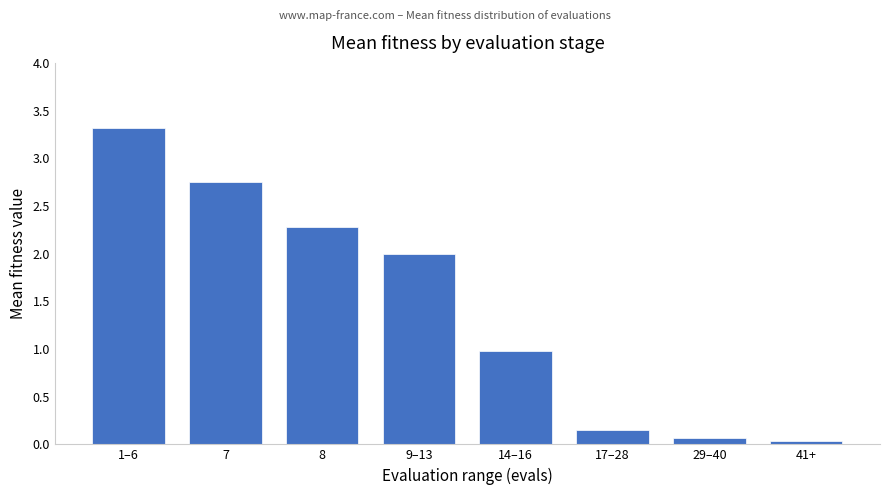

What is the difference between the values at 7 and 29–40?

2.7